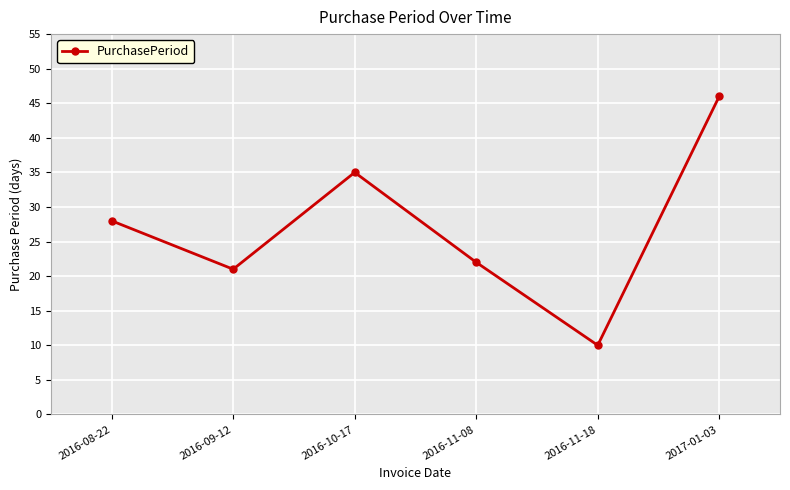

Reading left to right, transcribe all the data shown in this chart.

2016-08-22=28	2016-09-12=21	2016-10-17=35	2016-11-08=22	2016-11-18=10	2017-01-03=46